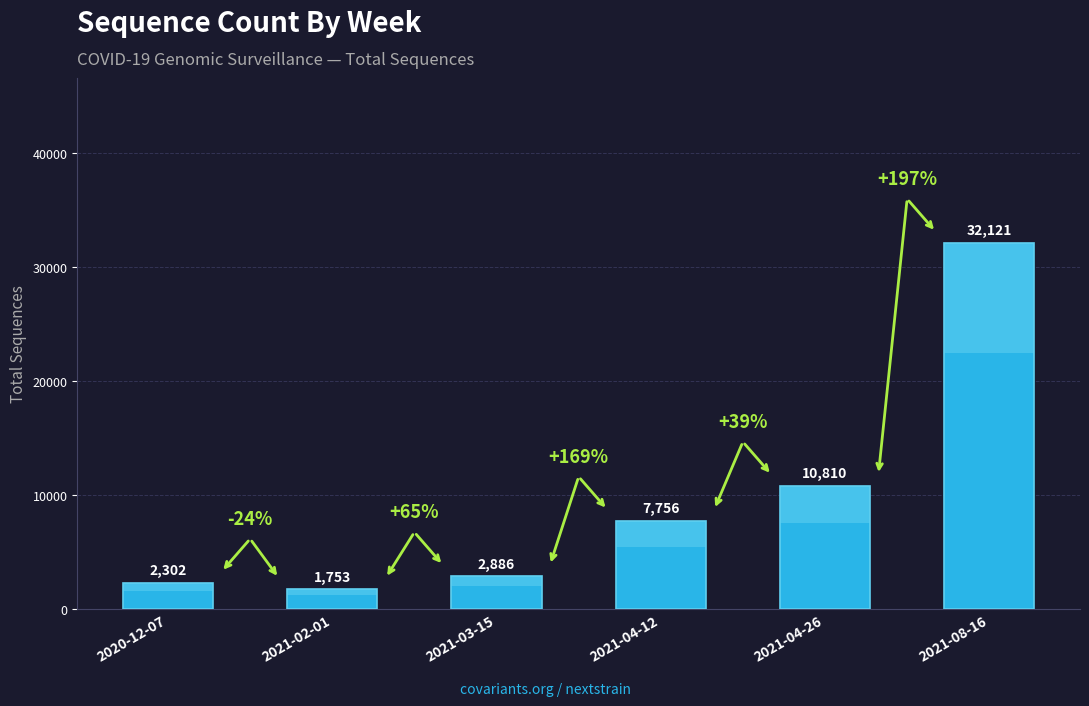

What is the approximate value at 2021-03-15?

2886